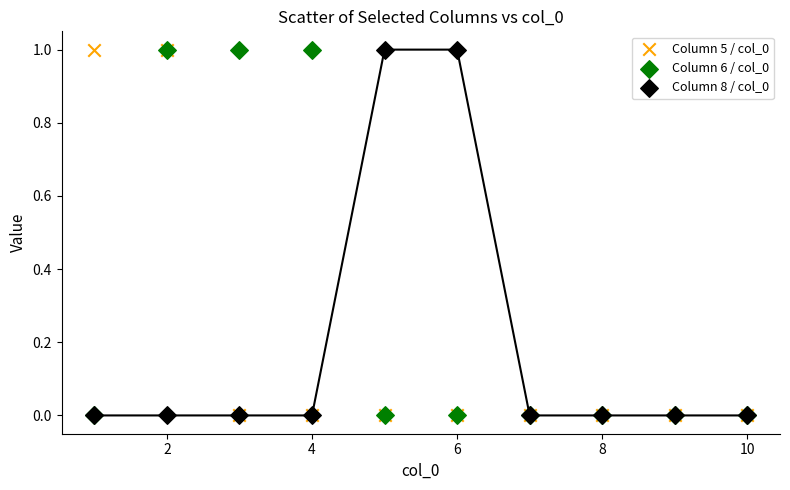

What are all the series names shown in the legend?

Column 5 / col_0, Column 6 / col_0, Column 8 / col_0